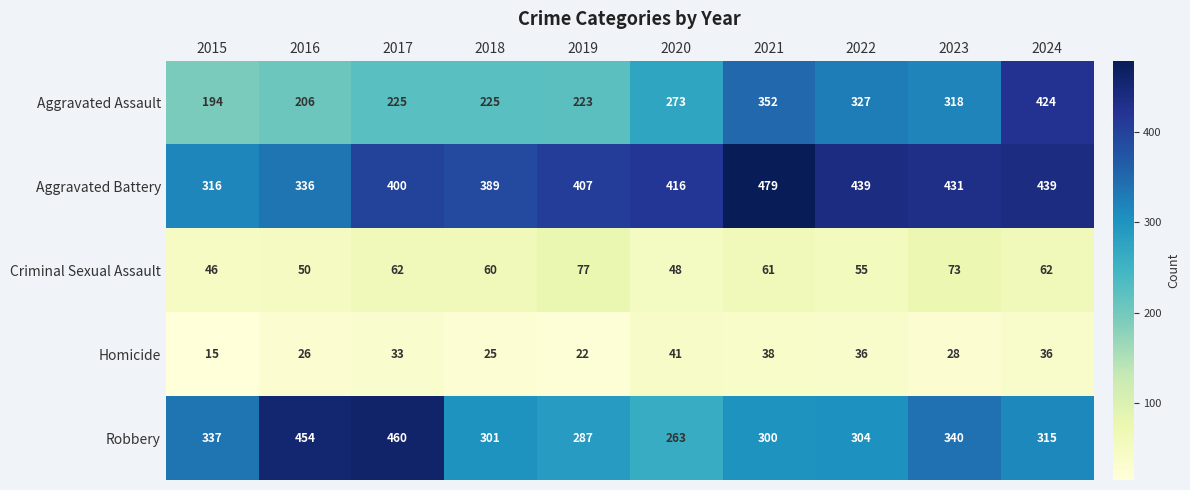

Rank the series at 2016 from highest to lowest value.

Robbery, Aggravated Battery, Aggravated Assault, Criminal Sexual Assault, Homicide